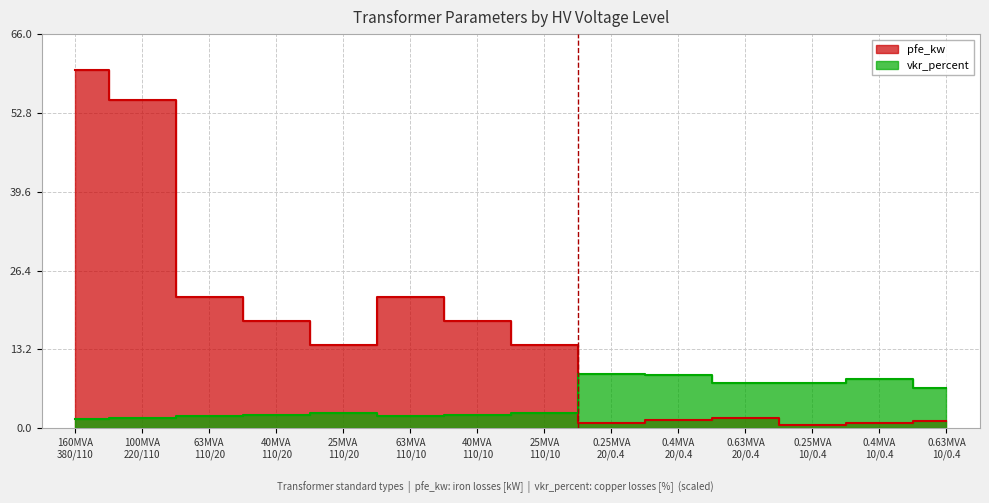

How many intersections are there between vkr_percent and pfe_kw?

1